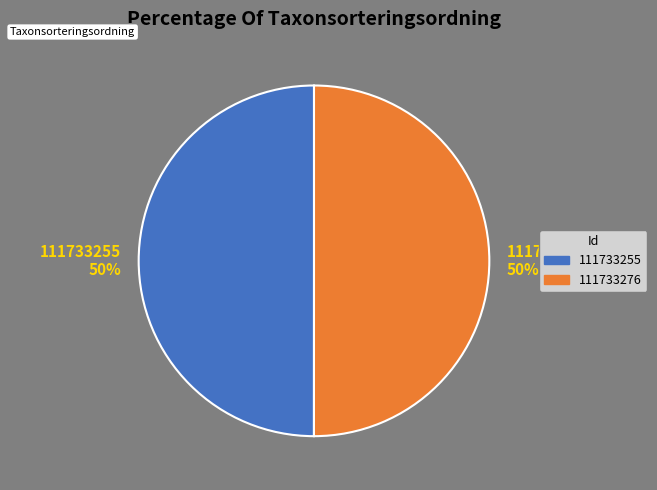

Is it true that 111733255 is 50% of the pie?

True